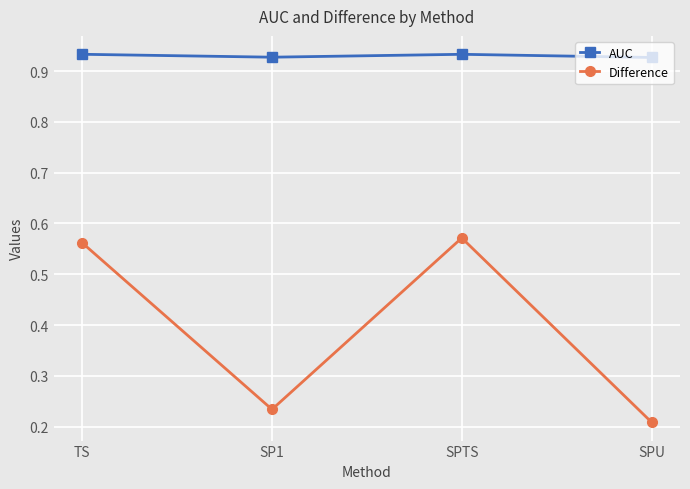

How many lines are shown in the chart?

2